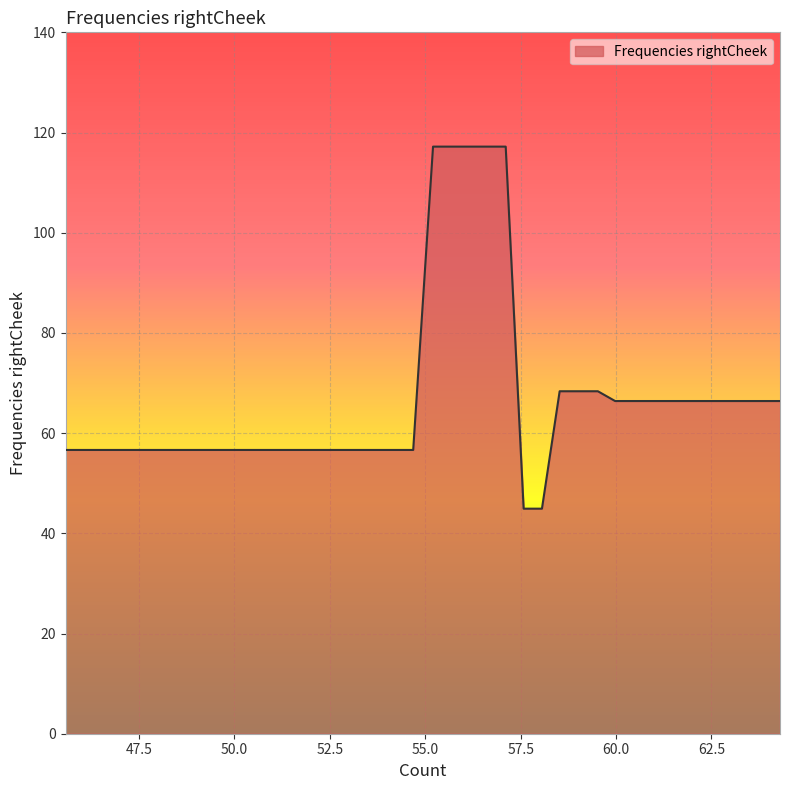

What is the maximum value shown in the chart?

117.2